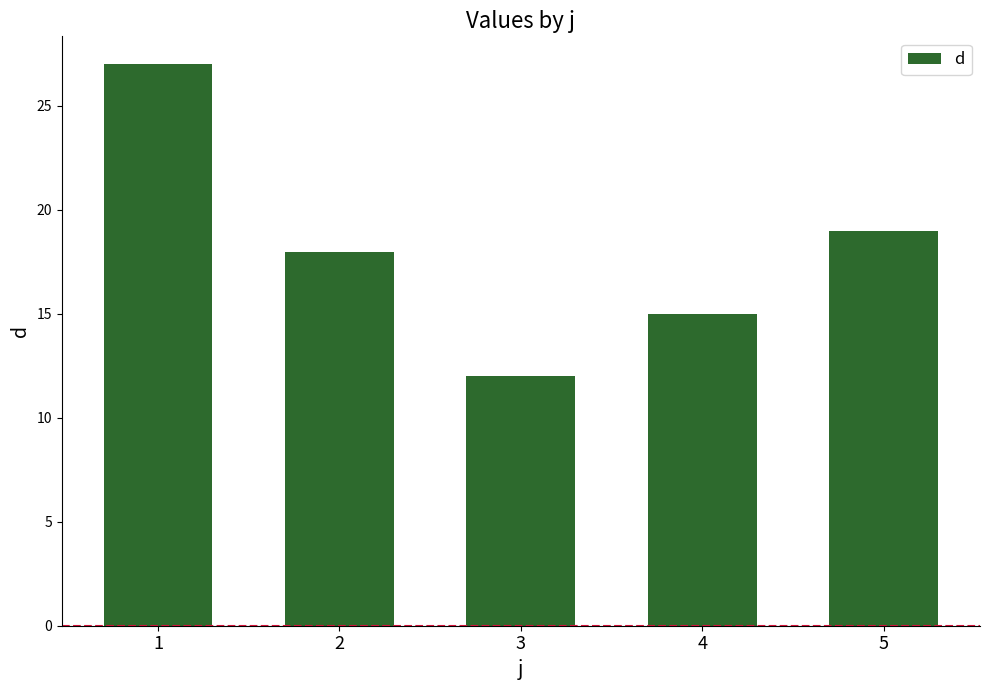

Are the bars grouped side by side (vs. stacked)?

No